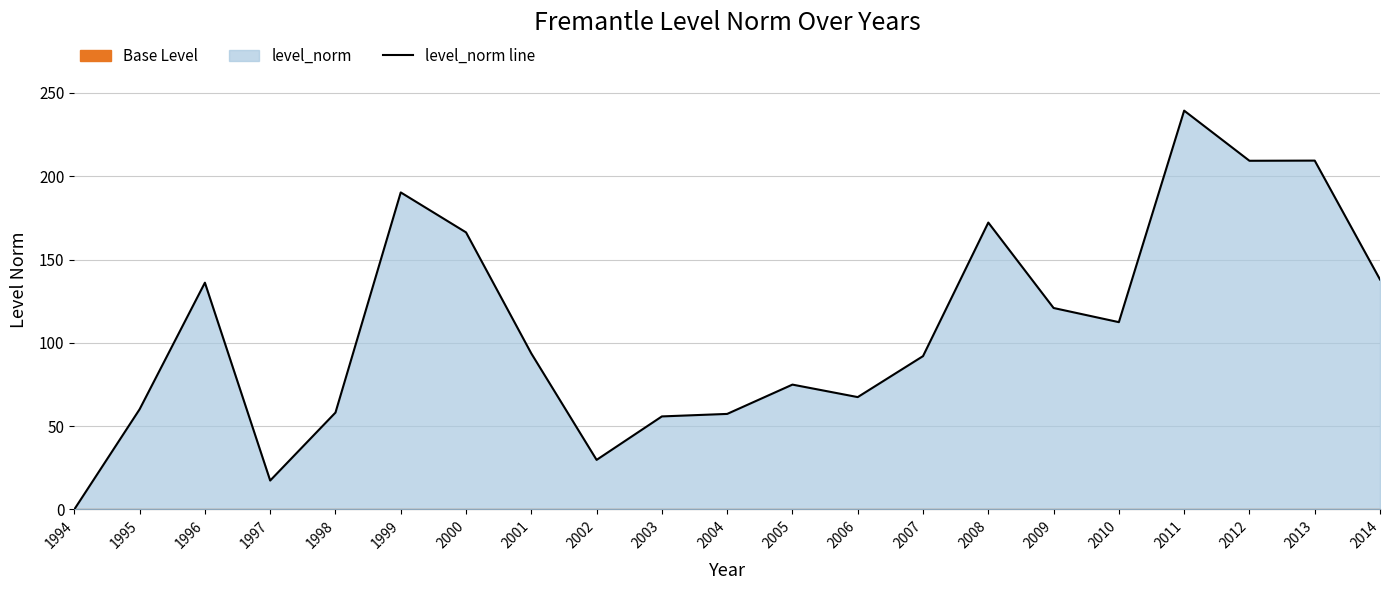

What is the greatest value displayed?

239.4